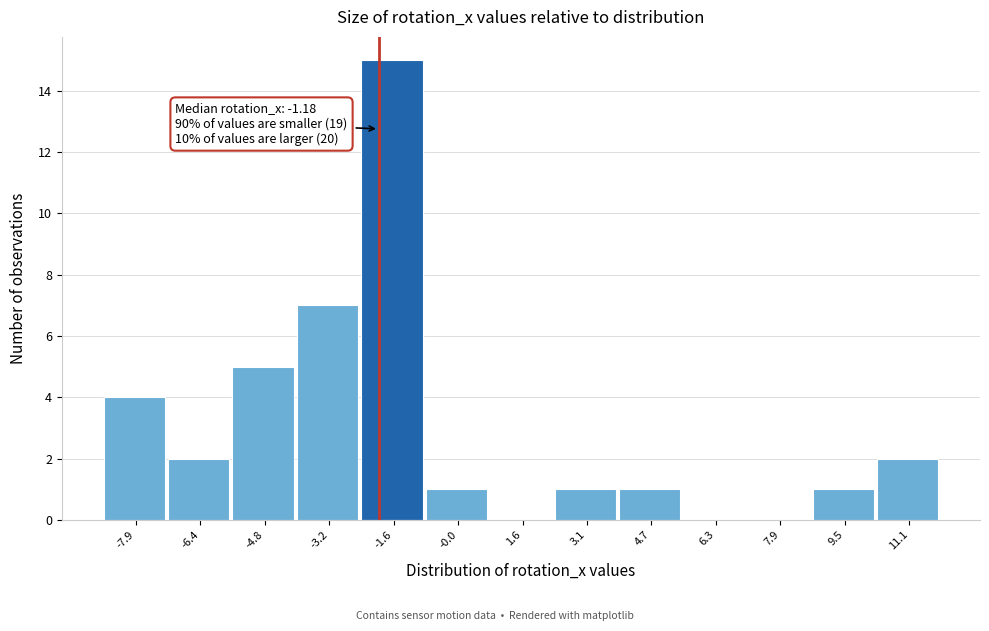

Reading left to right, extract all data points from this chart.

-7.9=4	-6.4=2	-4.8=5	-3.2=7	-1.6=15	-0.0=1	1.6=0	3.1=1	4.7=1	6.3=0	7.9=0	9.5=1	11.1=2